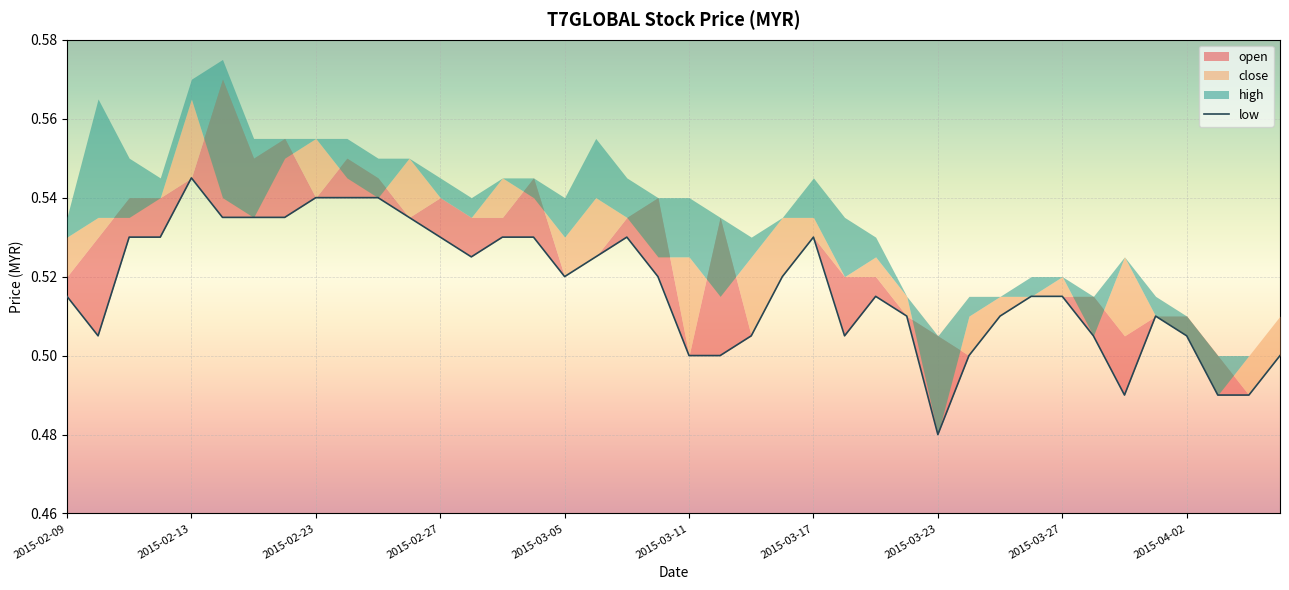

What is the sum of the values at 33 and 2015-03-17?

1.0